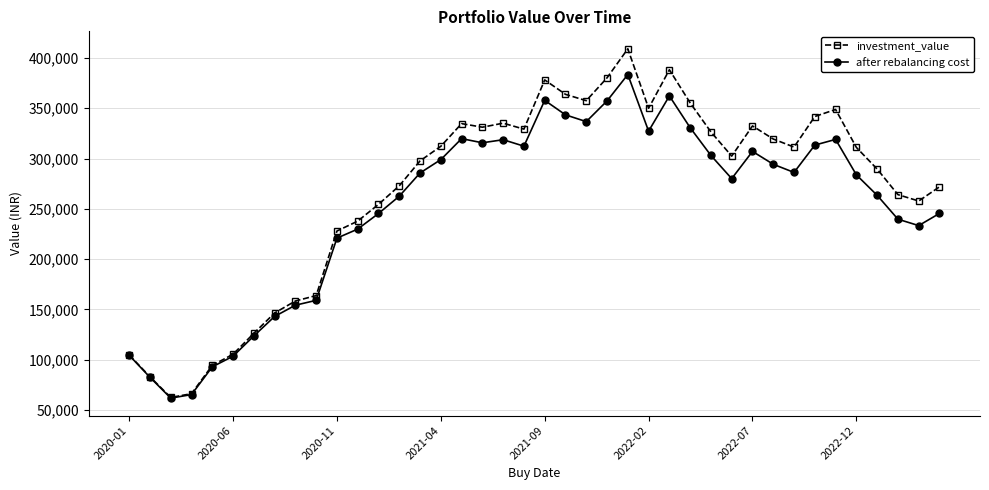

List the series in order of their overall mean, highest first.

investment_value, after rebalancing cost